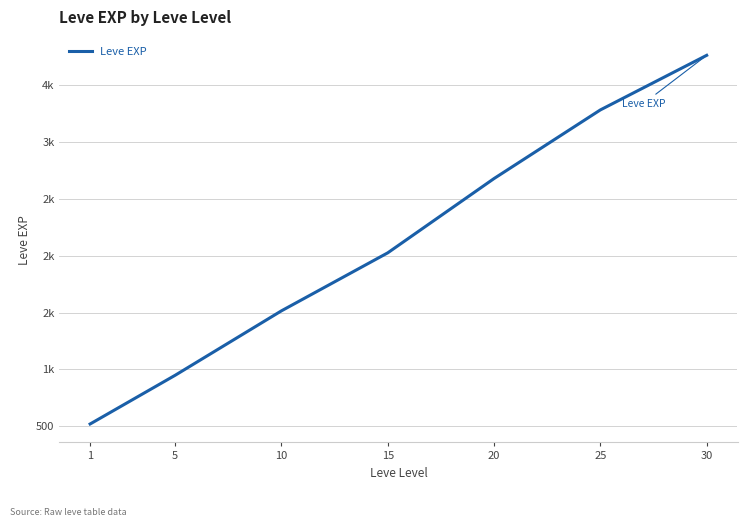

List the labels in order of value, smallest first.

1, 5, 10, 15, 20, 25, 30